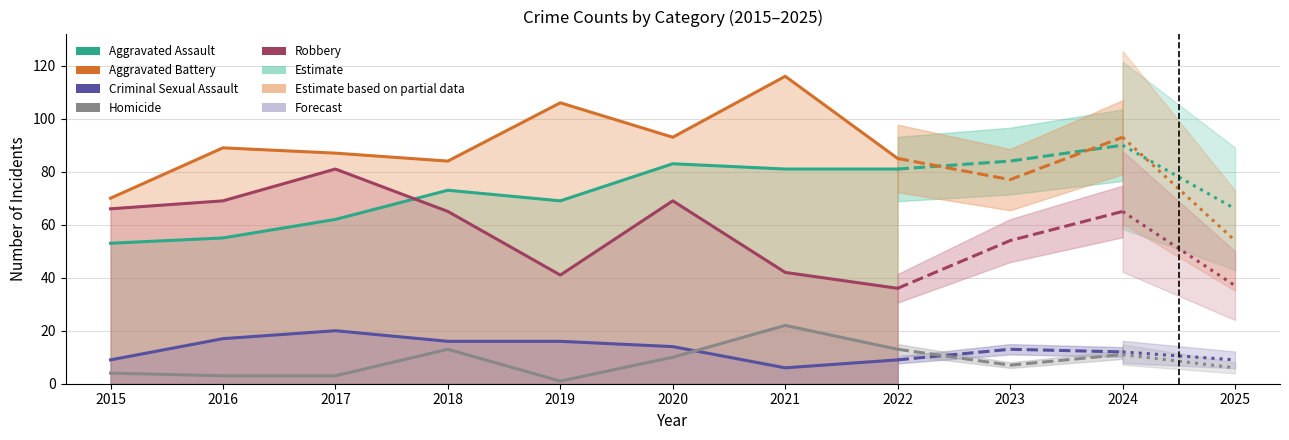

Which series changed the most between 2018 and 2019?

Robbery